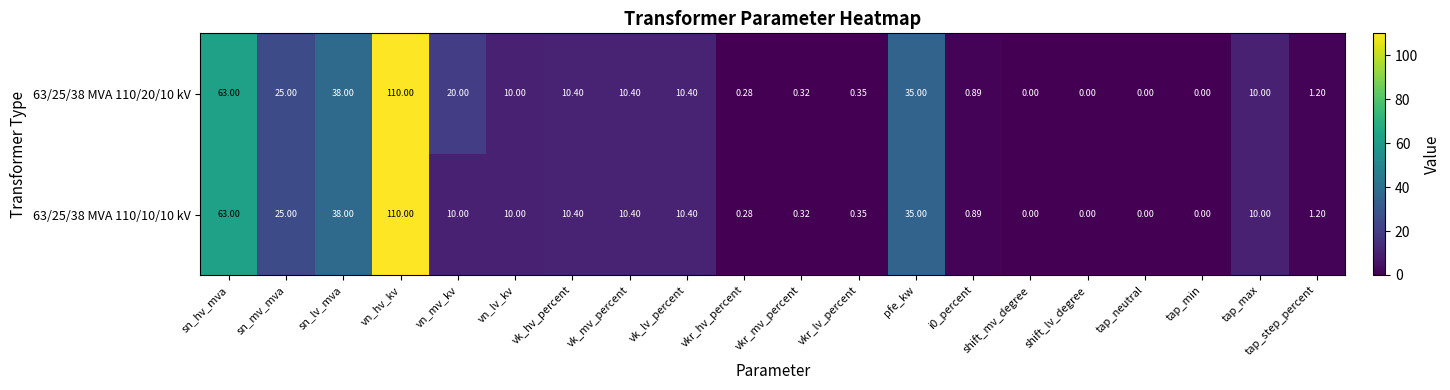

Where does the 63/25/38 MVA 110/20/10 kV series first go above 10?

sn_hv_mva